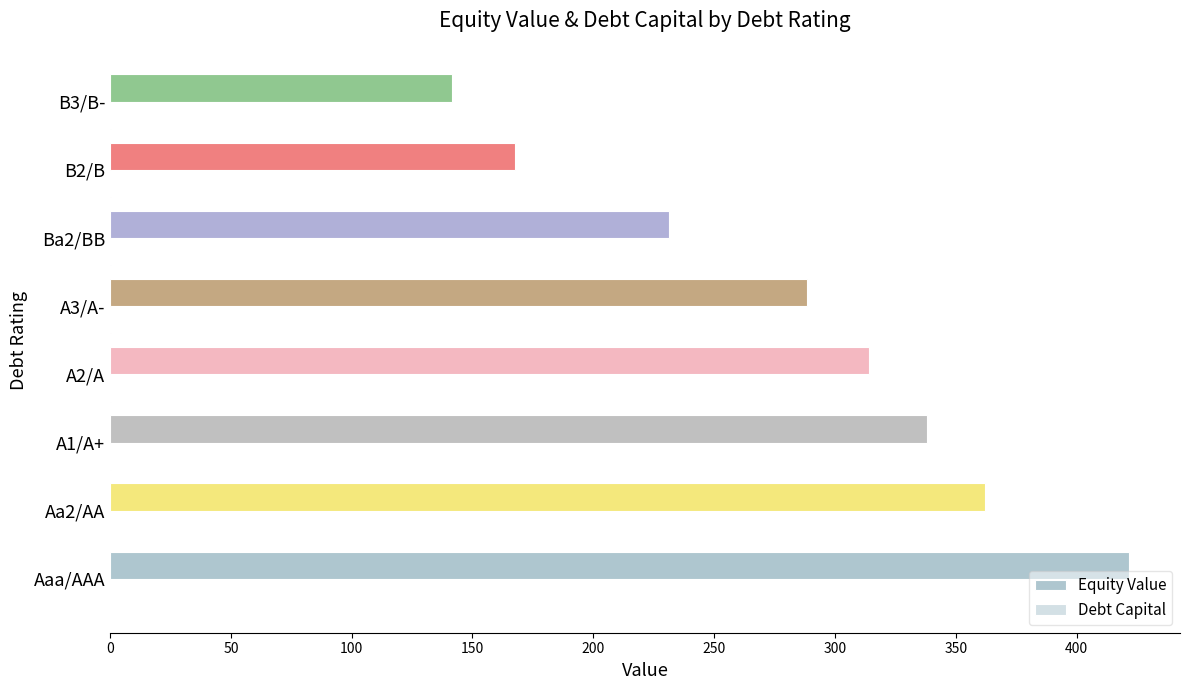

How many values in the Equity Value series exceed 314?

4